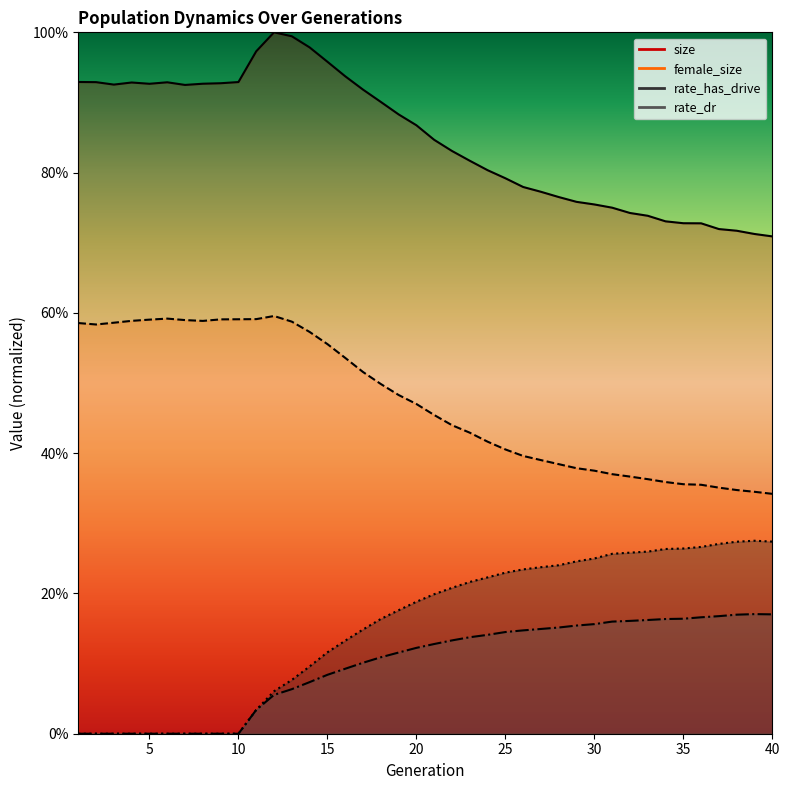

At which category does female_size reach its first local peak?

6